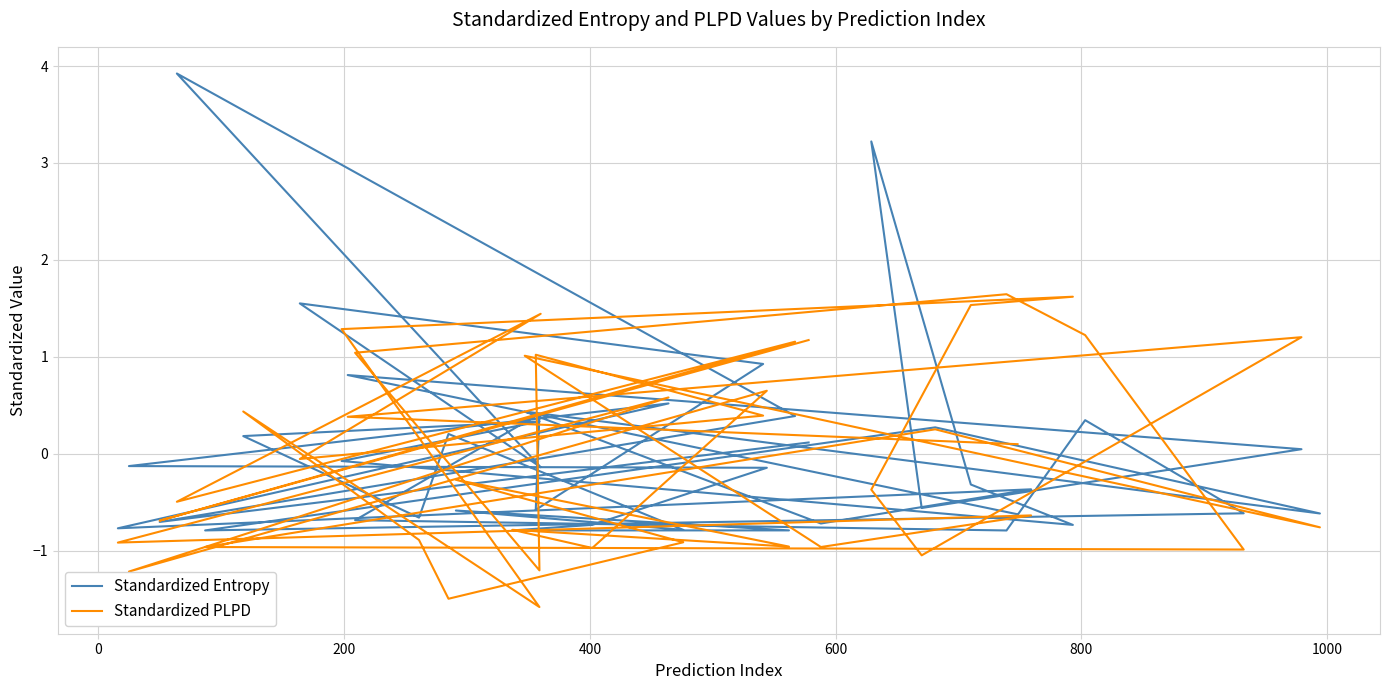

How many lines are shown in the chart?

2